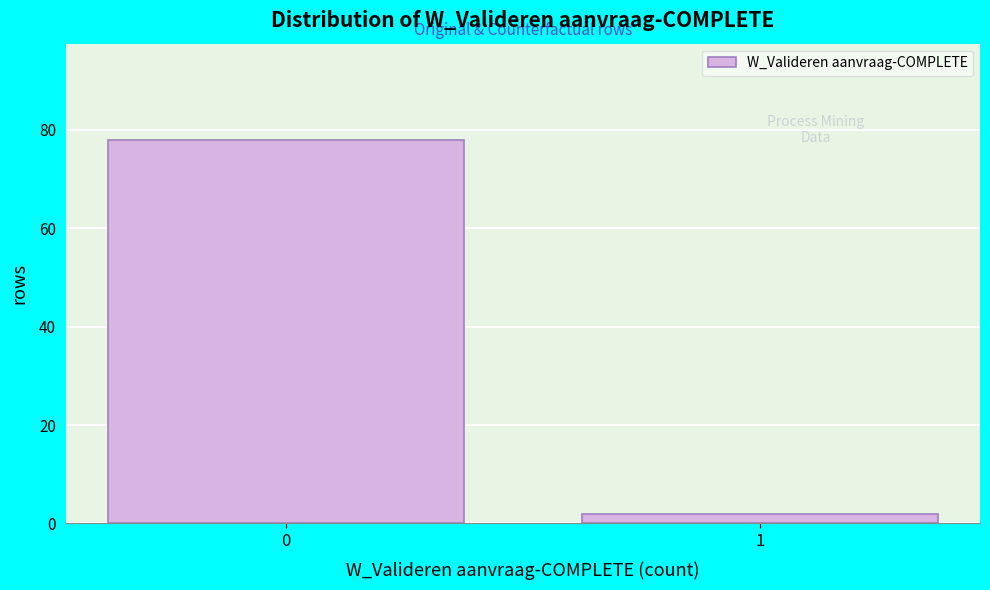

Reading left to right, extract all data points from this chart.

78	2